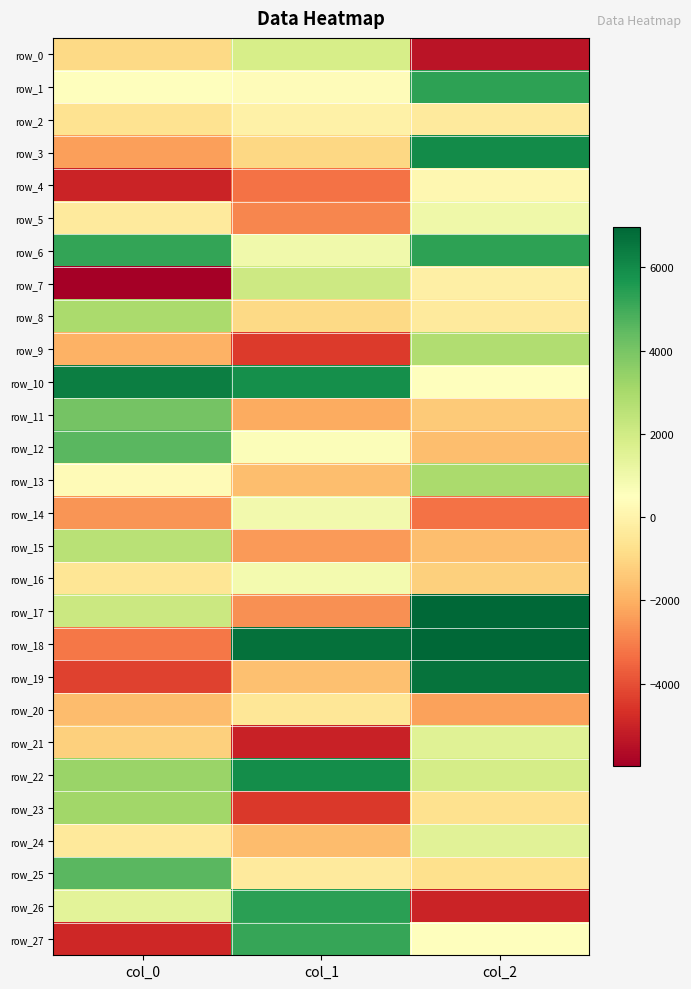

What is the difference between the highest and lowest values at col_0?

12328.5